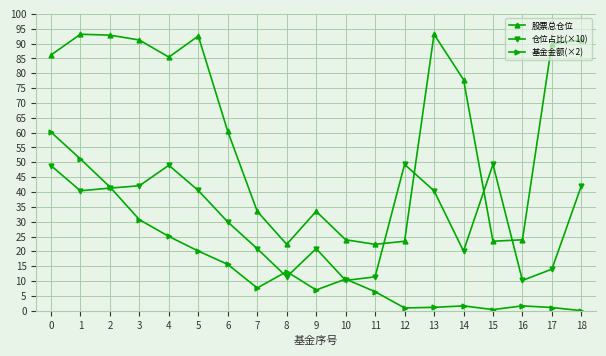

List the series in order of their peak value, highest first.

股票总仓位, 基金金额(×2), 仓位占比(×10)